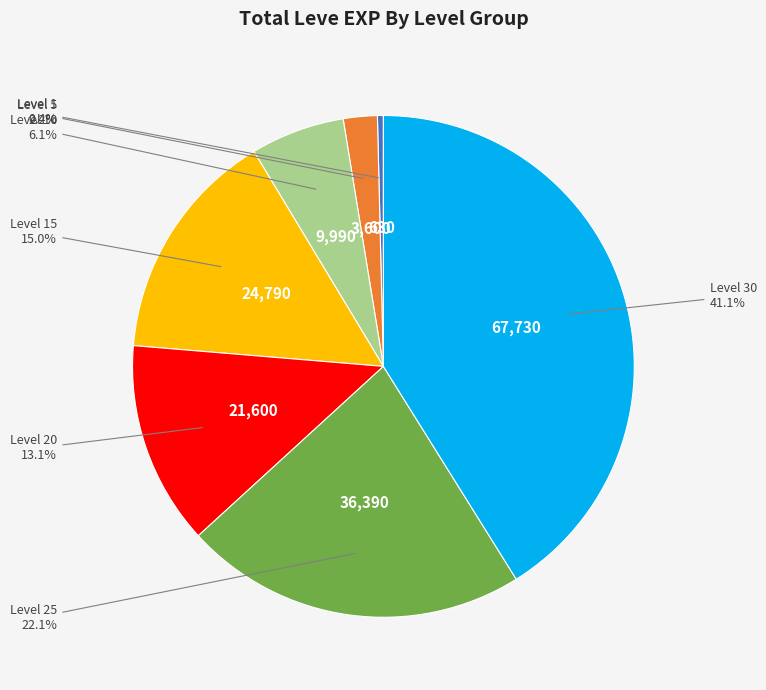

Does any single category account for the majority?

No